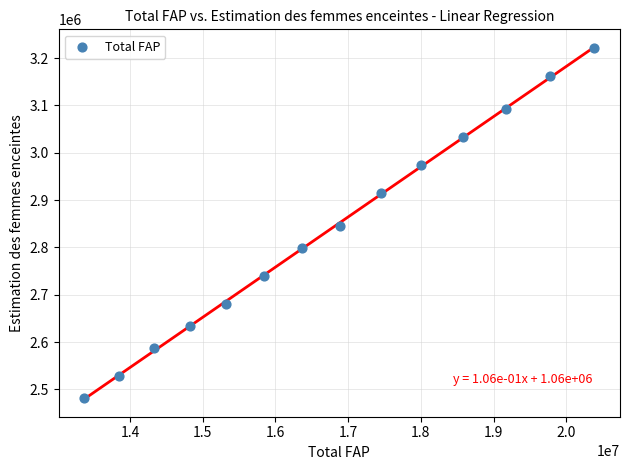

What is the range of Y values (max minus min)?

740730.3